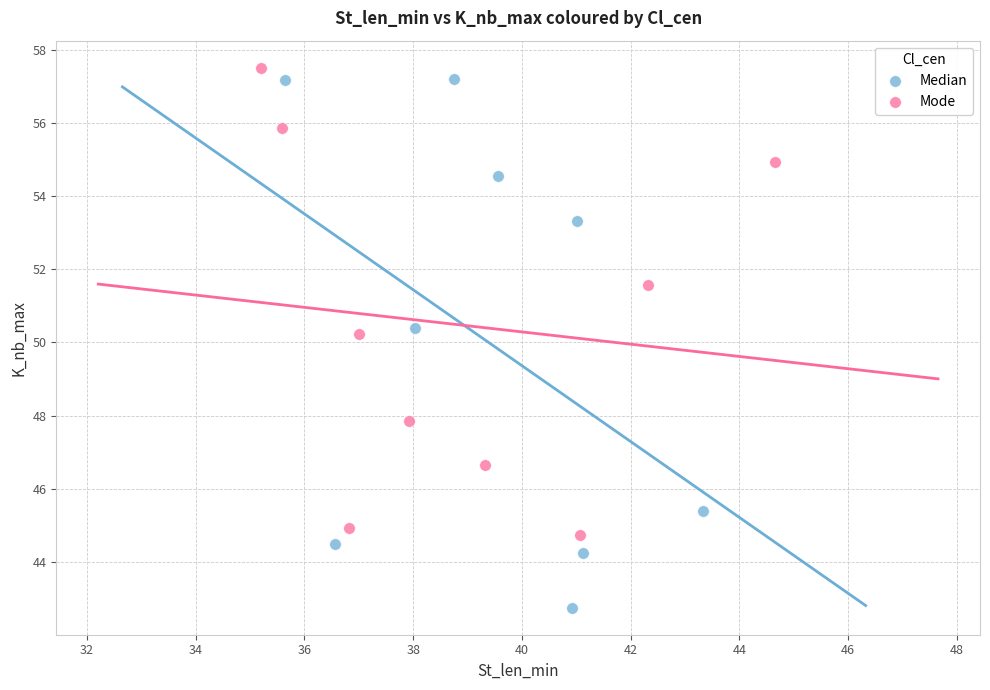

Which series reaches the maximum Y coordinate?

Mode